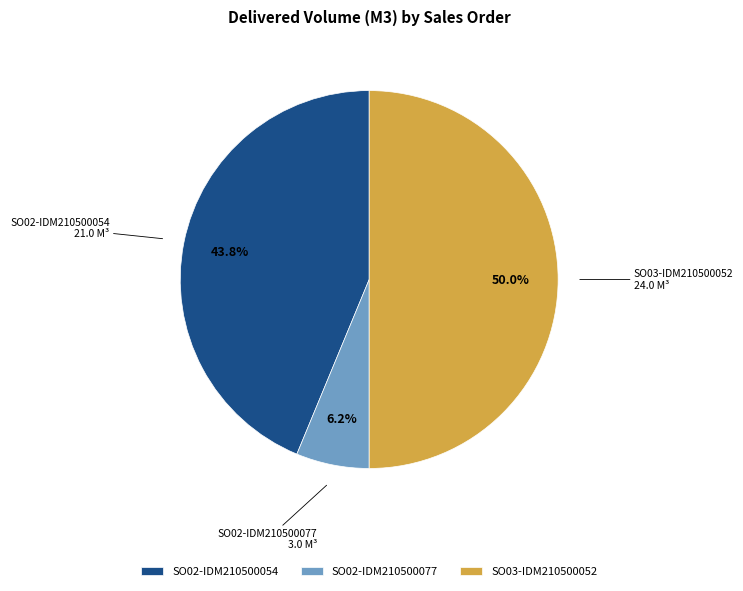

True or false: SO03-IDM210500052 accounts for 50% of the total.

True